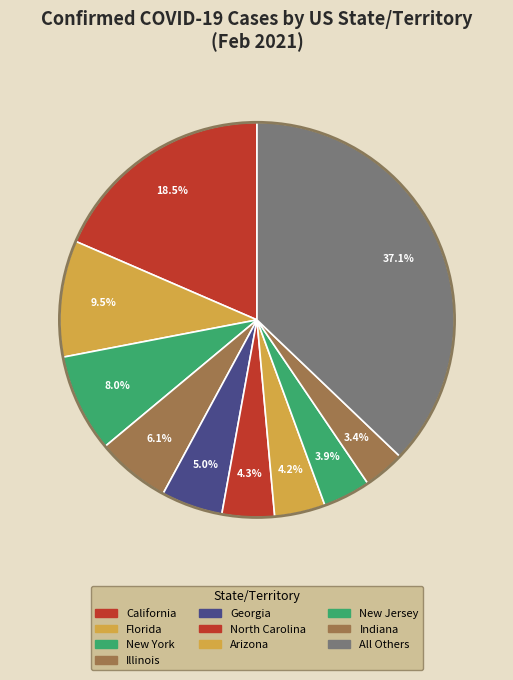

How many segments does this pie chart have?

10